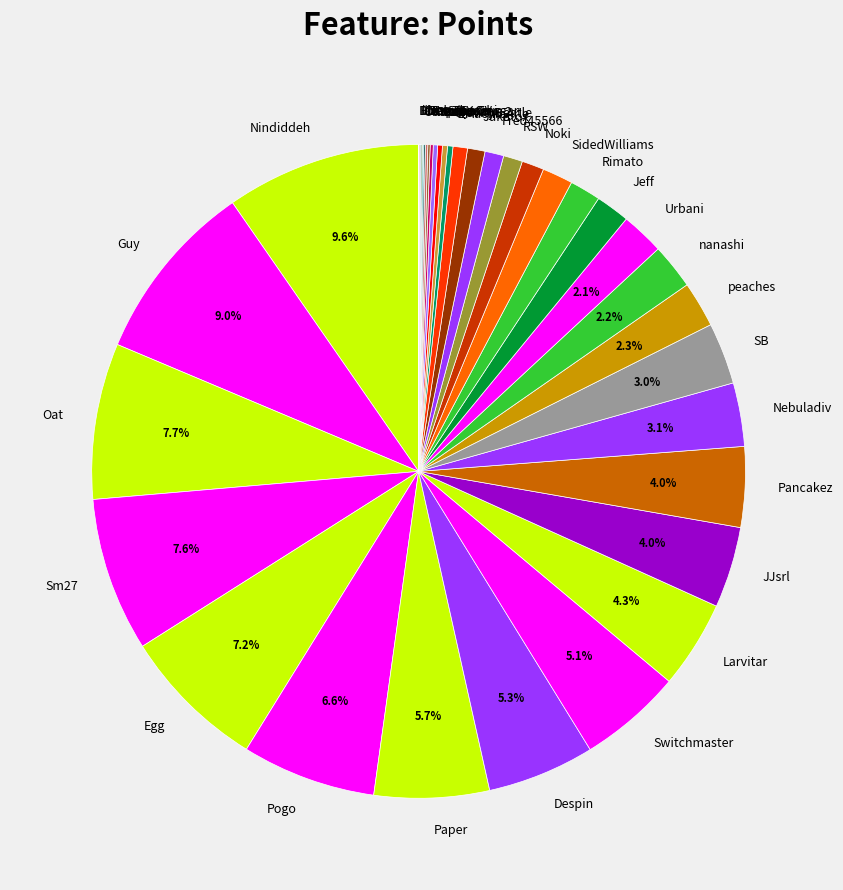

Does Pancakez represent more than half of the total?

No